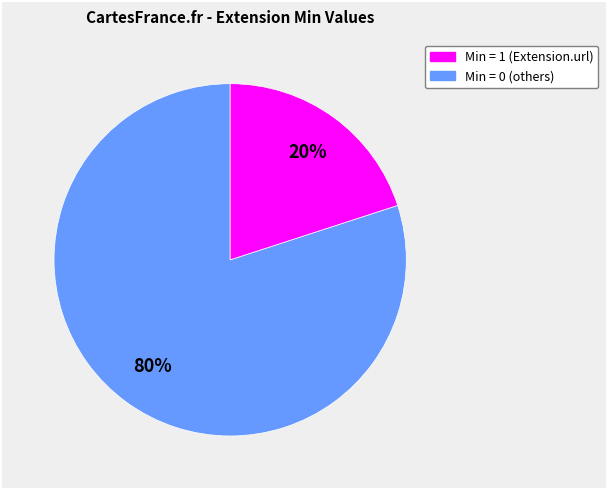

Is there a majority slice in this chart?

Yes